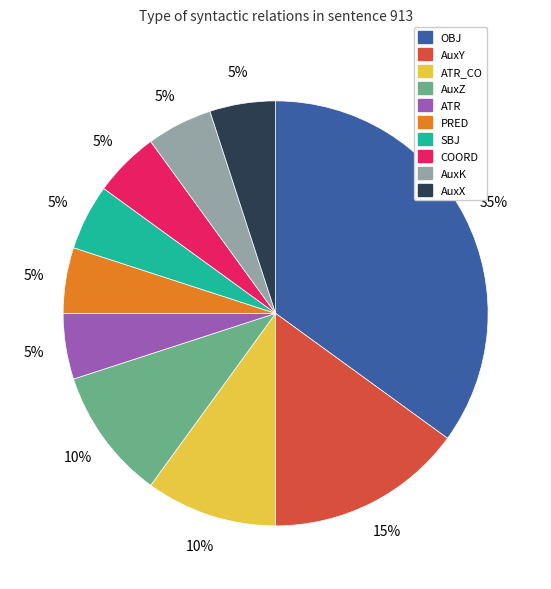

Does any single category account for the majority?

No